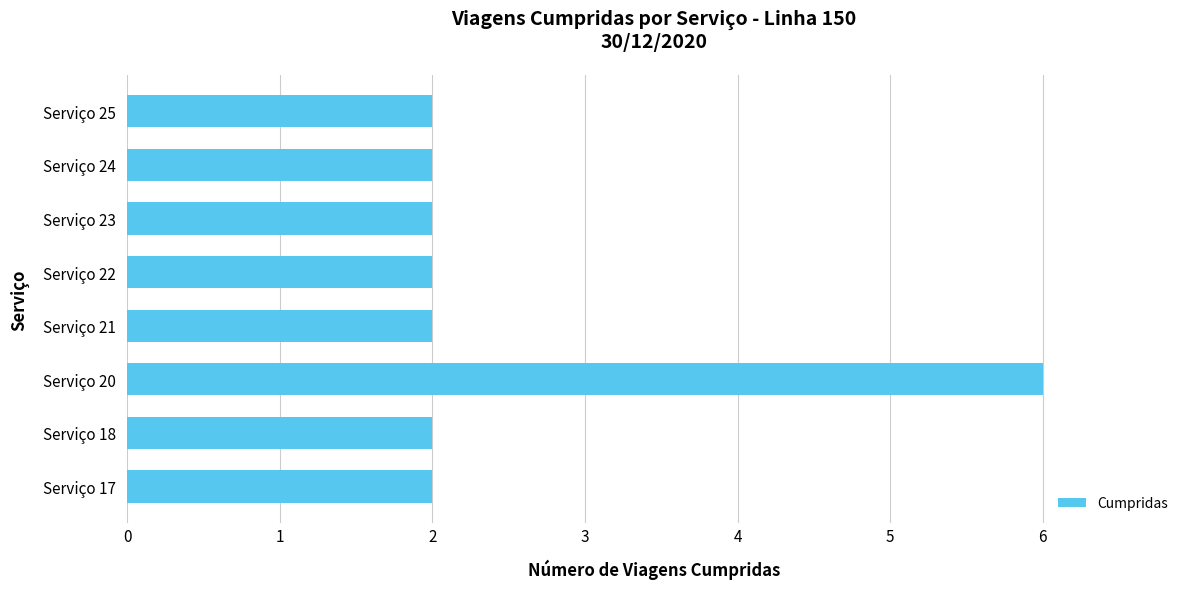

The chart shows a value of 2 at Serviço 24. True or false?

True